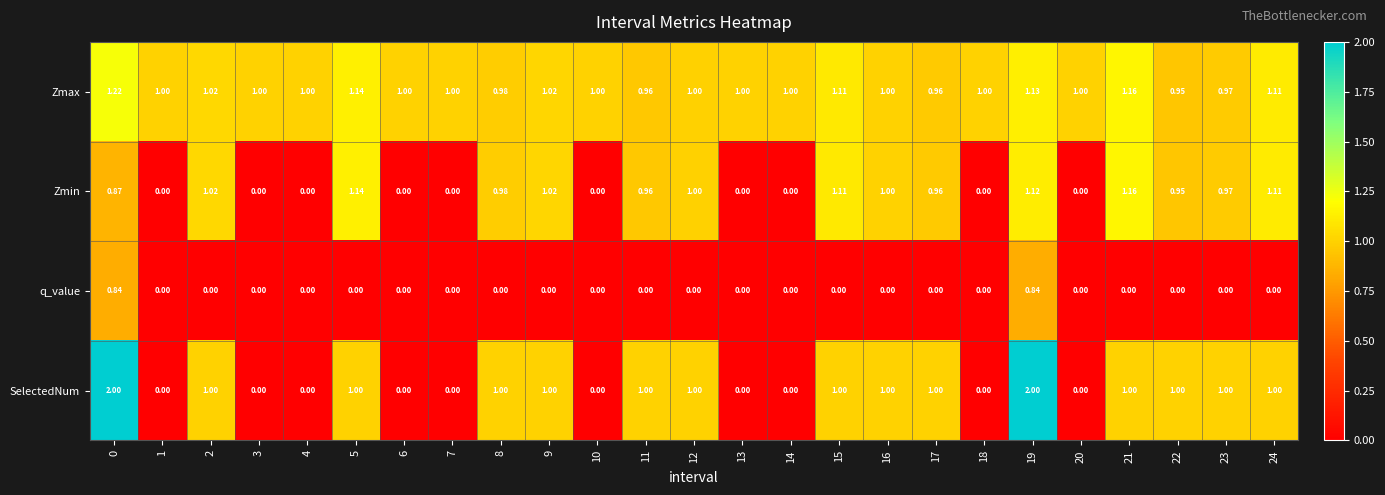

What is the total value across all series at 15?

3.2